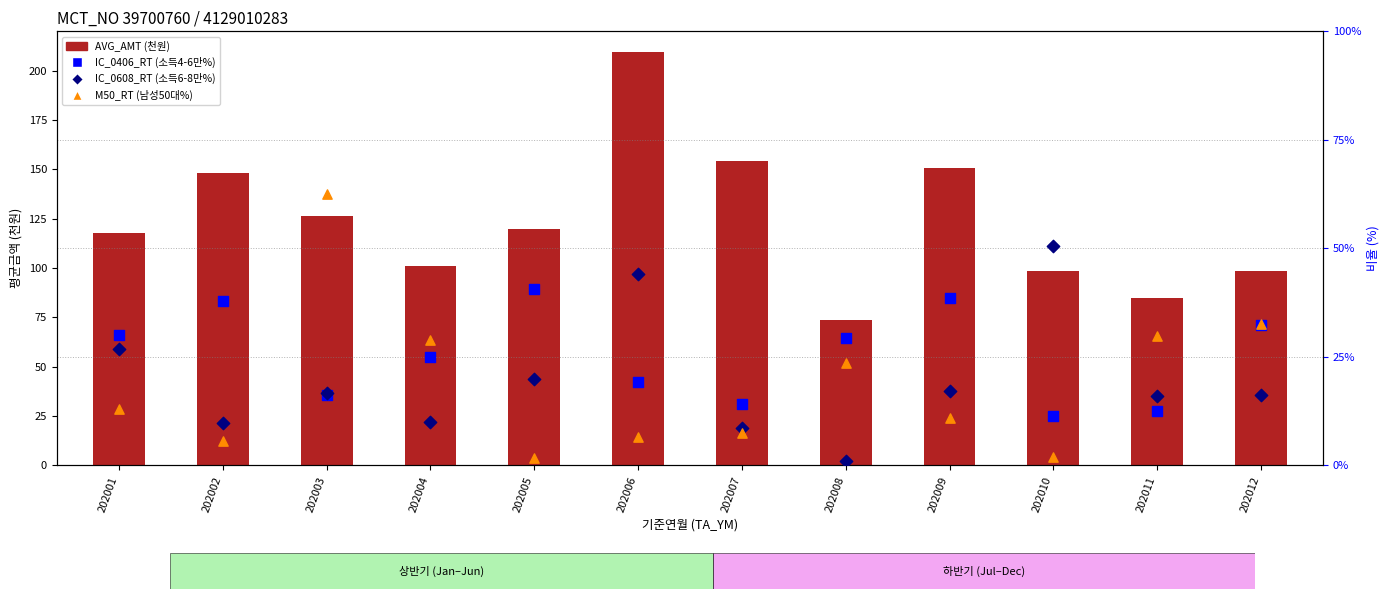

Which series contains the lowest Y value?

IC_0608_RT (소득 6-8만)